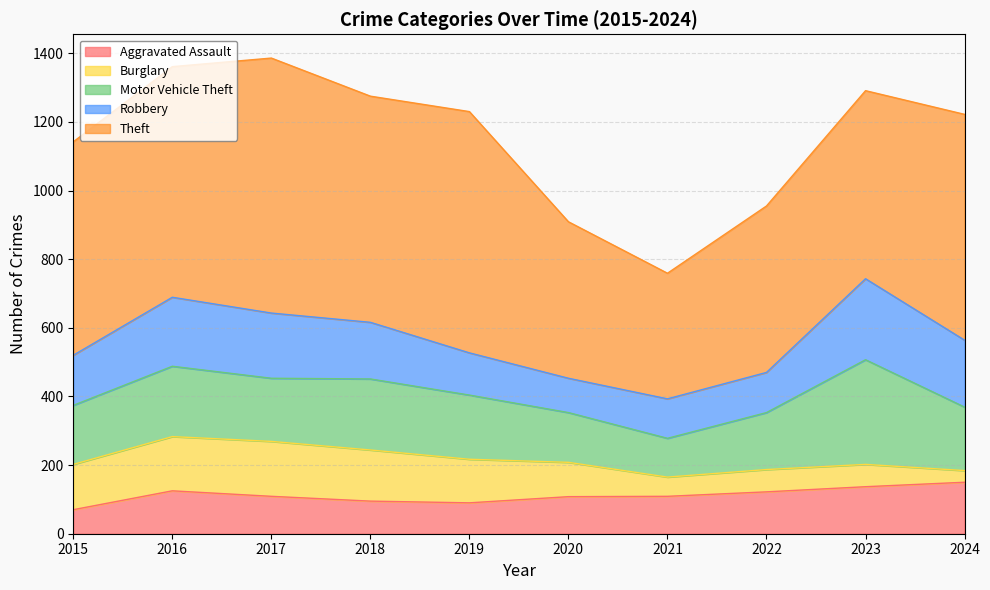

What is the average value of the Theft series?

591